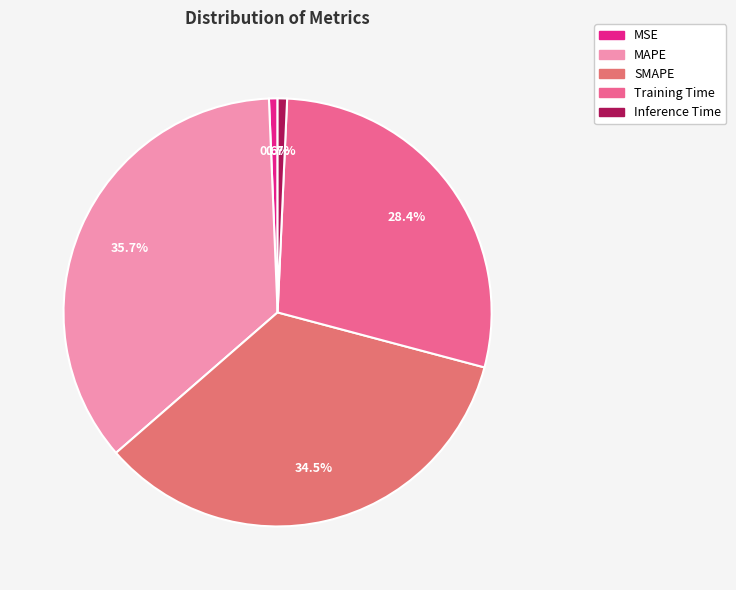

What percentage is the MSE slice, to the nearest percent?

1%